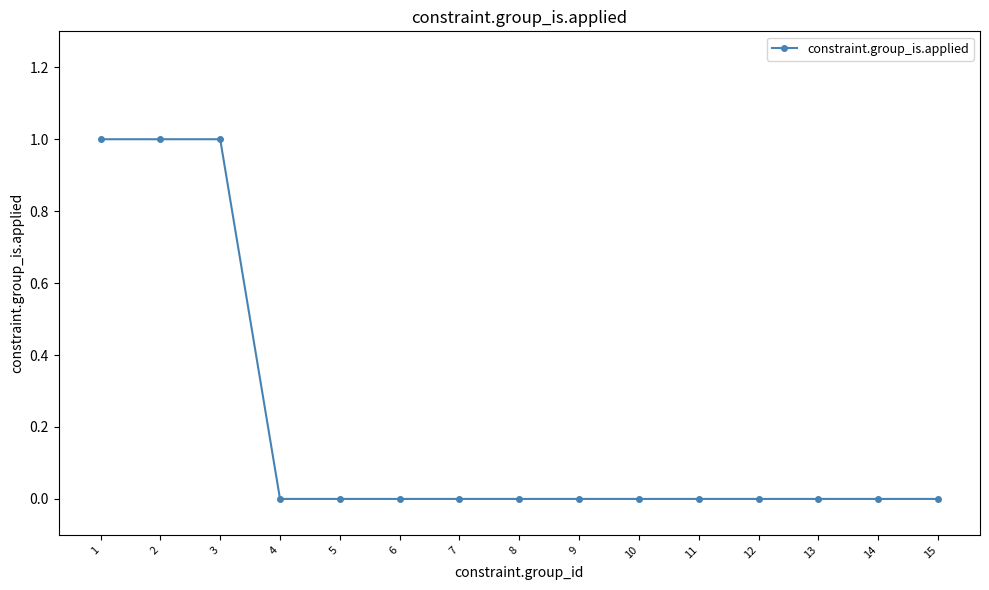

What is the sum of all values?

3